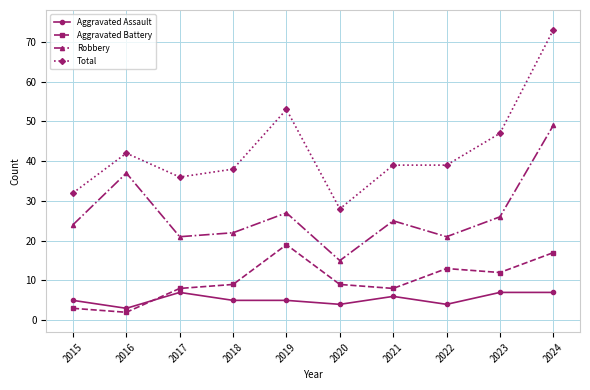

Count the Aggravated Assault values in the range 4 to 7.

9